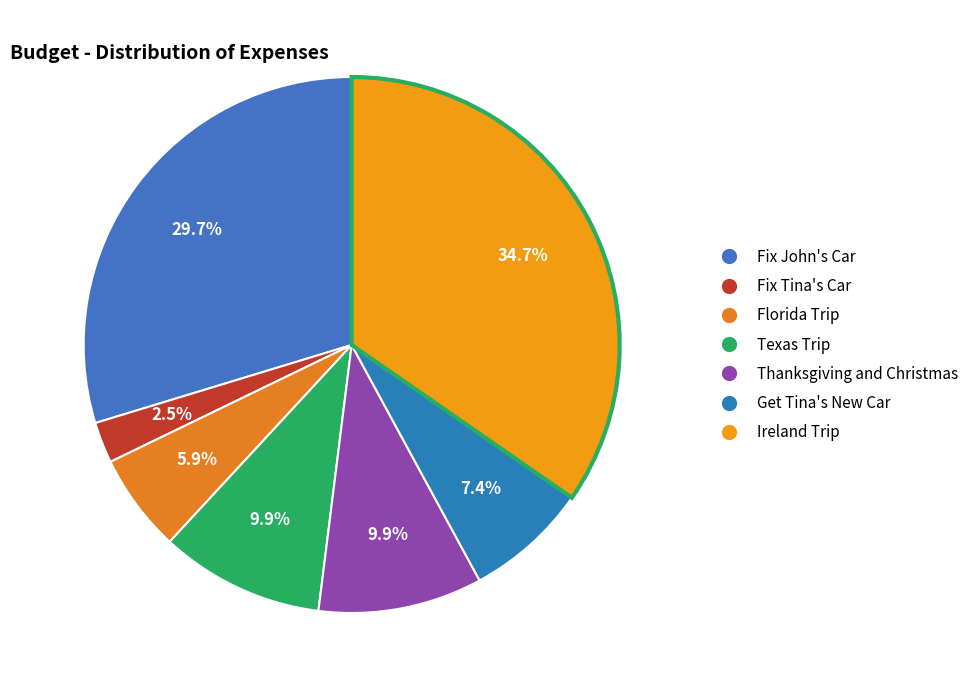

True or false: Thanksgiving and Christmas accounts for 1% of the total.

False